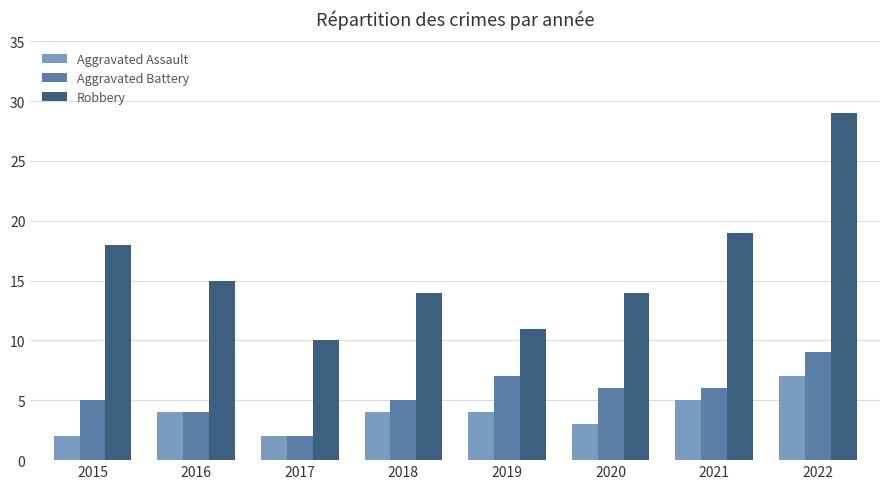

What is the sum of the Aggravated Battery values at 2022 and 2016?

13